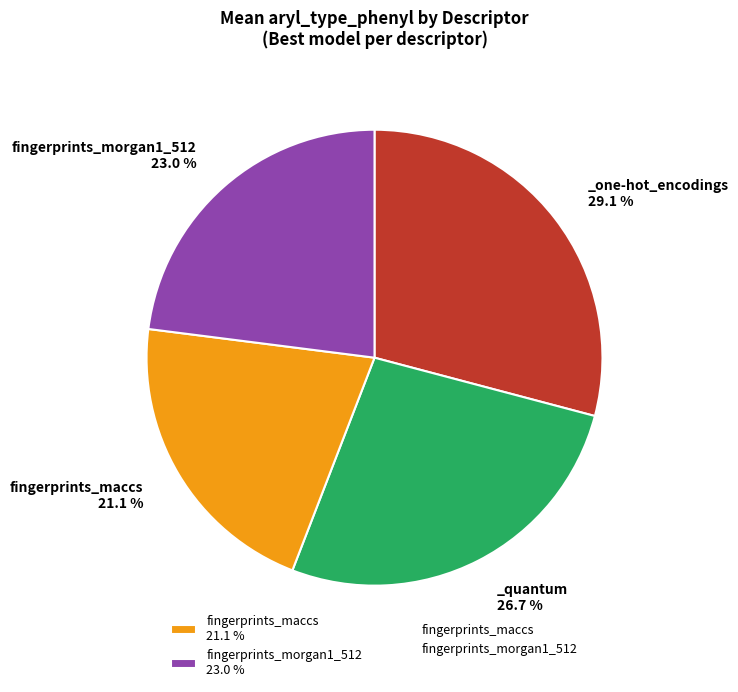

Does any single category account for the majority?

No